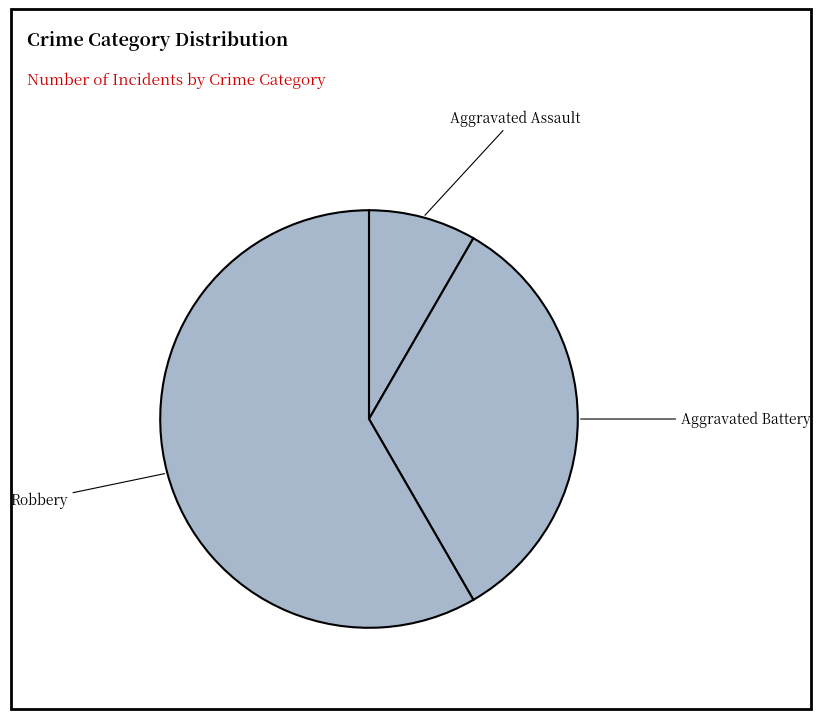

Which category has the biggest portion of the pie?

Robbery